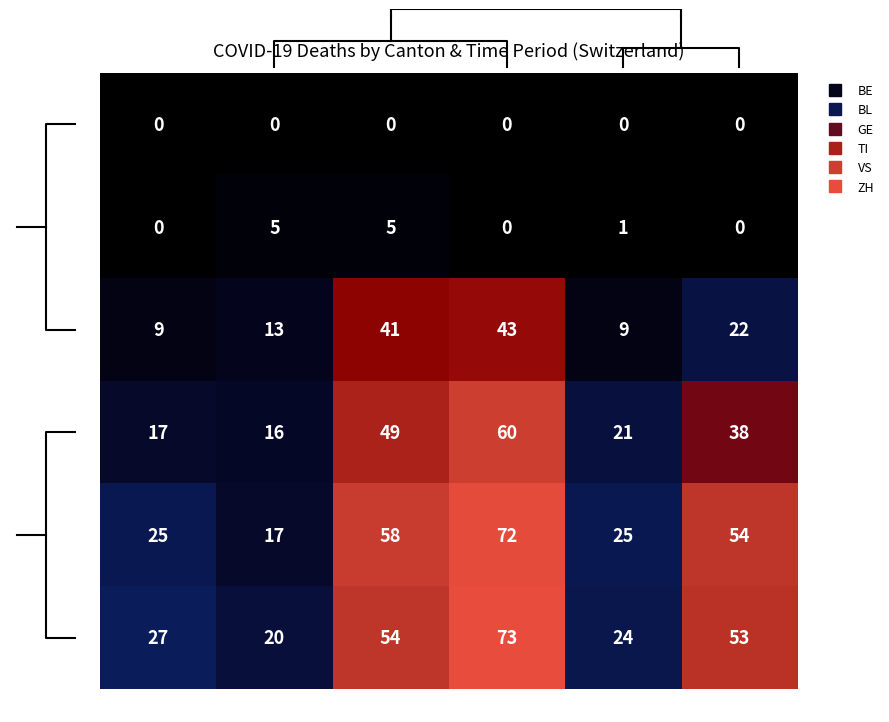

At how many categories does at least one series exceed 21?

5